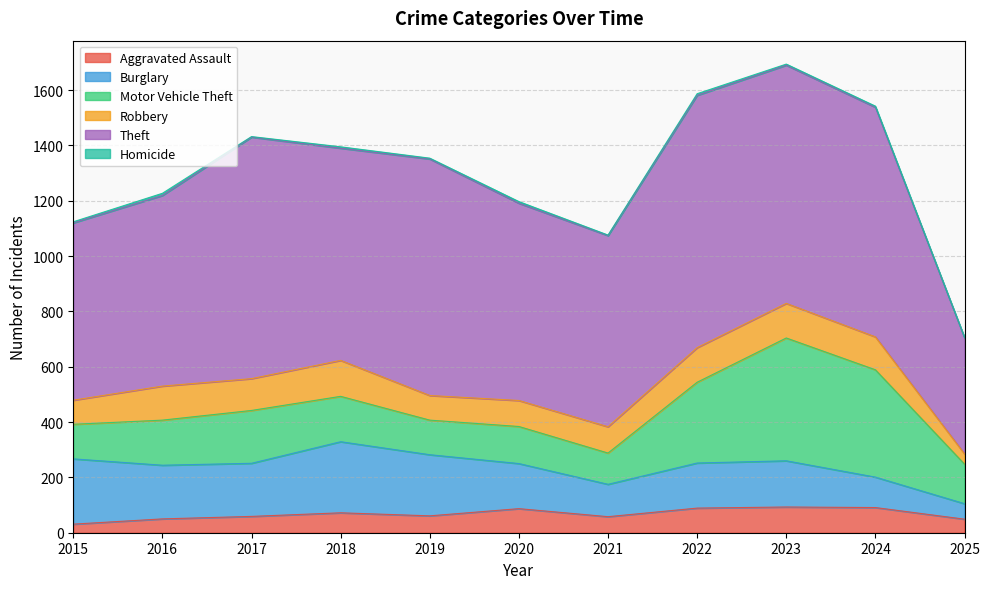

Does the chart have visible grid lines?

Yes